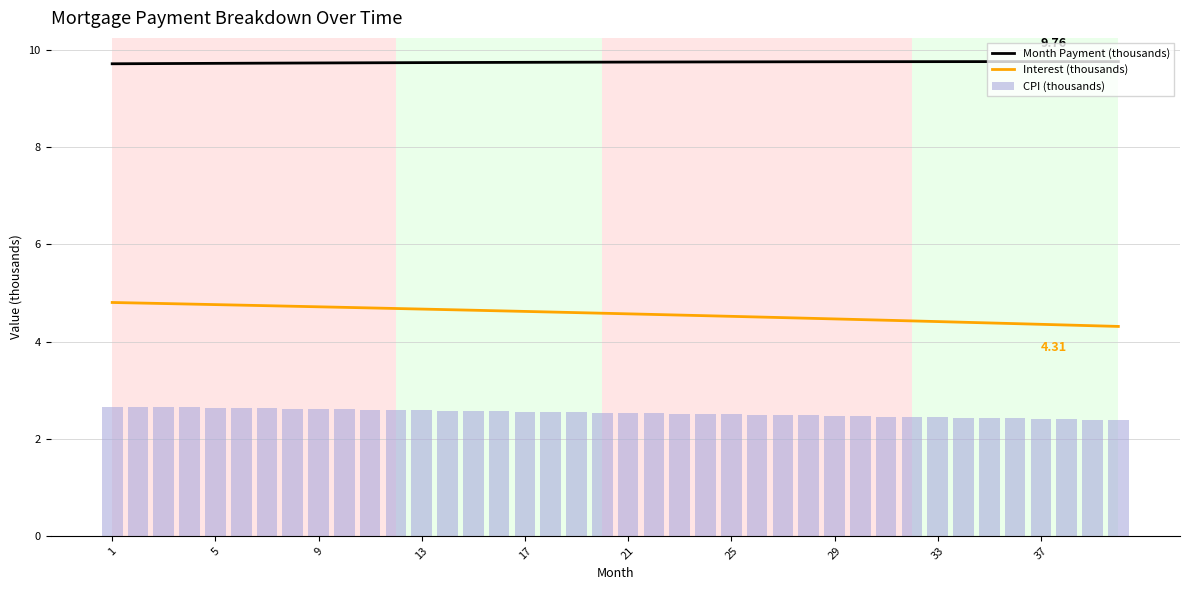

Is it true that Interest (thousands) equals 4.7 at 13?

True